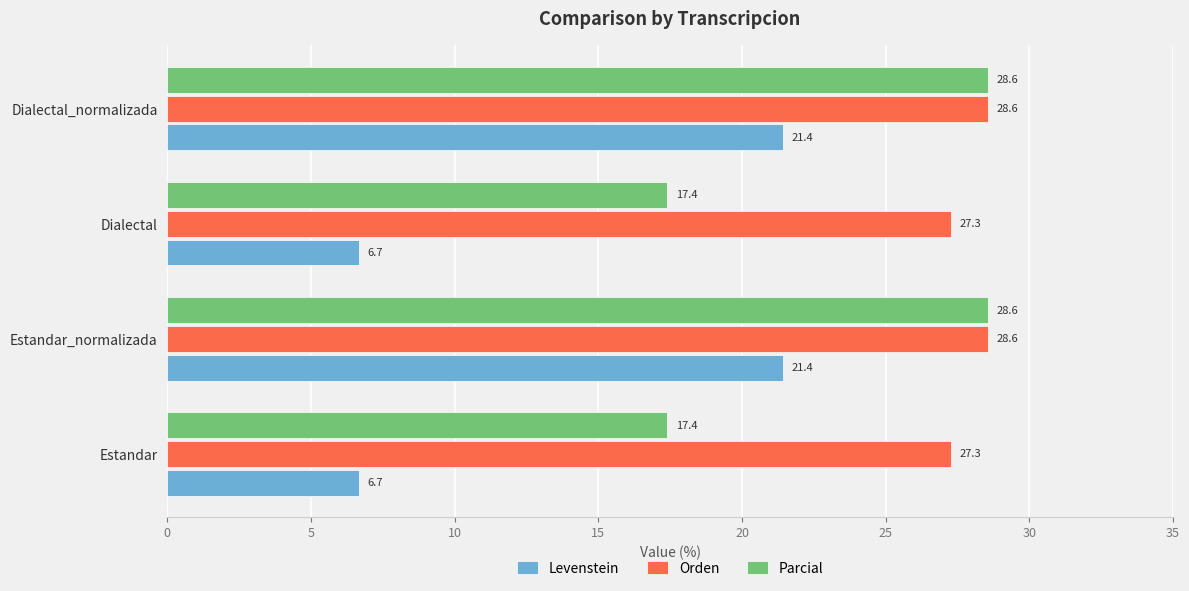

Count the number of data series in this chart.

3